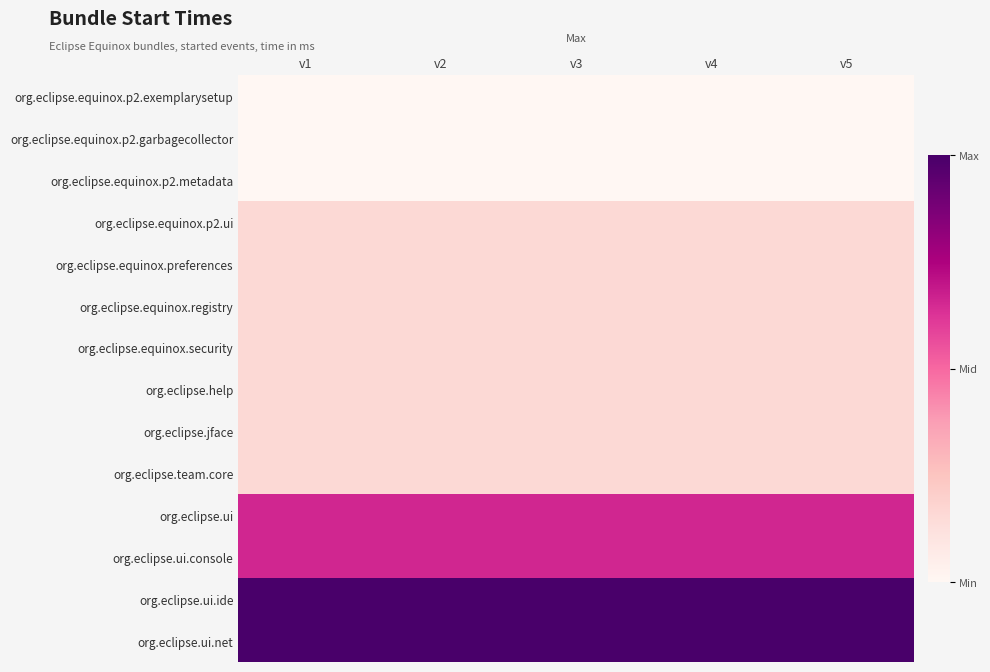

Reading right to left, list all the values displayed in this chart.

org.eclipse.equinox.p2.exemplarysetup: v5=0.0	v4=0.0	v3=0.0	v2=0.0	v1=0.0
org.eclipse.equinox.p2.garbagecollector: v5=0.0	v4=0.0	v3=0.0	v2=0.0	v1=0.0
org.eclipse.equinox.p2.metadata: v5=0.0	v4=0.0	v3=0.0	v2=0.0	v1=0.0
org.eclipse.equinox.p2.ui: v5=0.2	v4=0.2	v3=0.2	v2=0.2	v1=0.2
org.eclipse.equinox.preferences: v5=0.2	v4=0.2	v3=0.2	v2=0.2	v1=0.2
org.eclipse.equinox.registry: v5=0.2	v4=0.2	v3=0.2	v2=0.2	v1=0.2
org.eclipse.equinox.security: v5=0.2	v4=0.2	v3=0.2	v2=0.2	v1=0.2
org.eclipse.help: v5=0.2	v4=0.2	v3=0.2	v2=0.2	v1=0.2
org.eclipse.jface: v5=0.2	v4=0.2	v3=0.2	v2=0.2	v1=0.2
org.eclipse.team.core: v5=0.2	v4=0.2	v3=0.2	v2=0.2	v1=0.2
org.eclipse.ui: v5=0.7	v4=0.7	v3=0.7	v2=0.7	v1=0.7
org.eclipse.ui.console: v5=0.7	v4=0.7	v3=0.7	v2=0.7	v1=0.7
org.eclipse.ui.ide: v5=1.0	v4=1.0	v3=1.0	v2=1.0	v1=1.0
org.eclipse.ui.net: v5=1.0	v4=1.0	v3=1.0	v2=1.0	v1=1.0